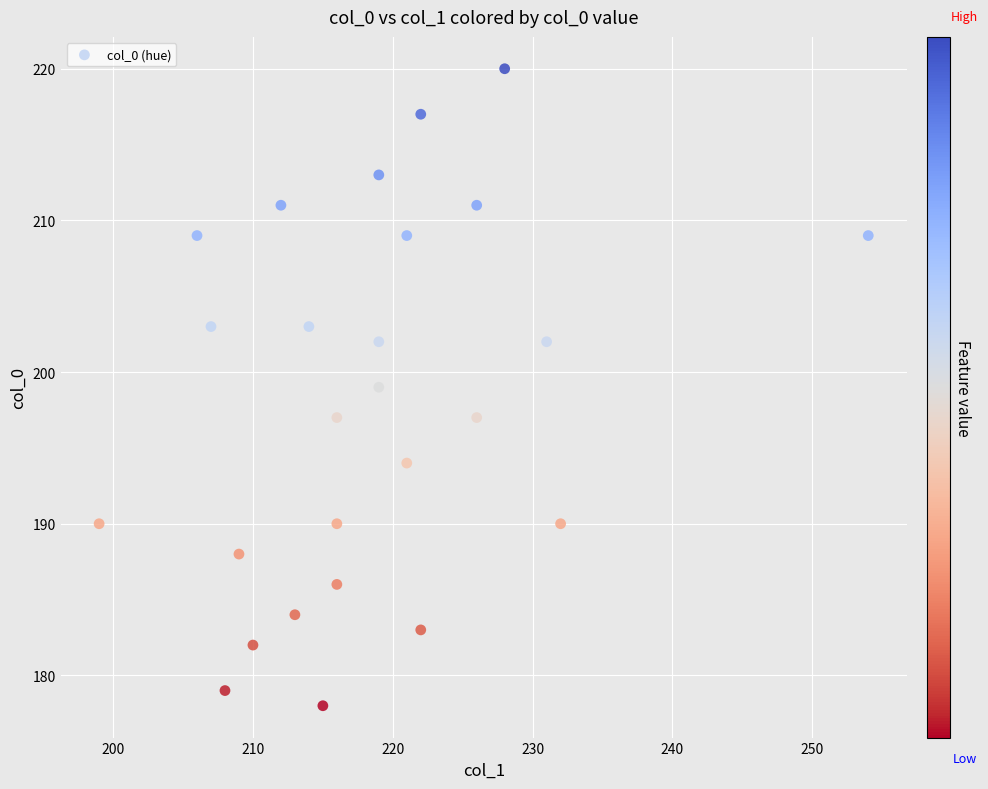

What is the range of X values (max minus min)?

55